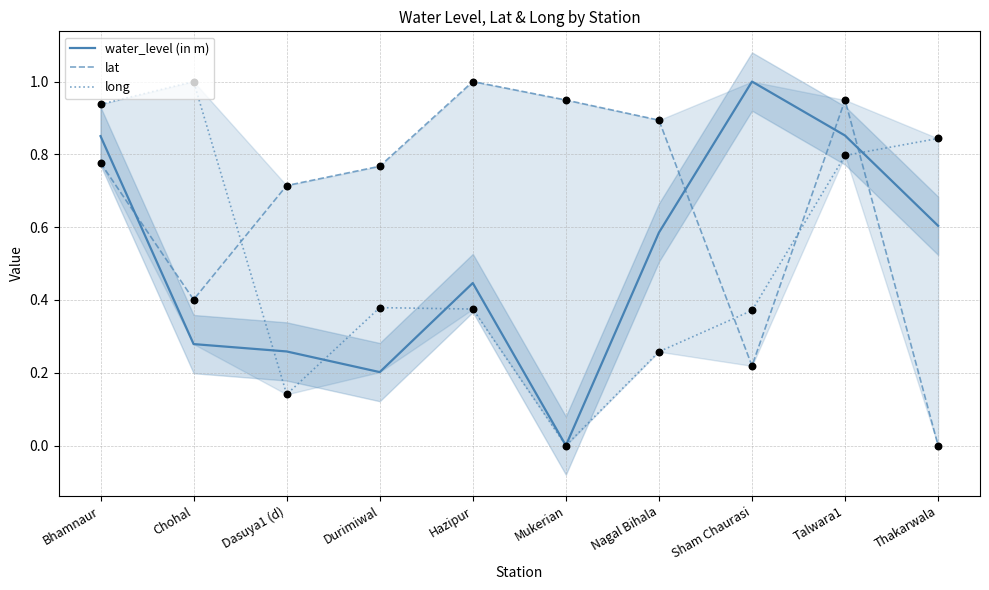

Which series contains the lowest Y value?

water_level (in m)